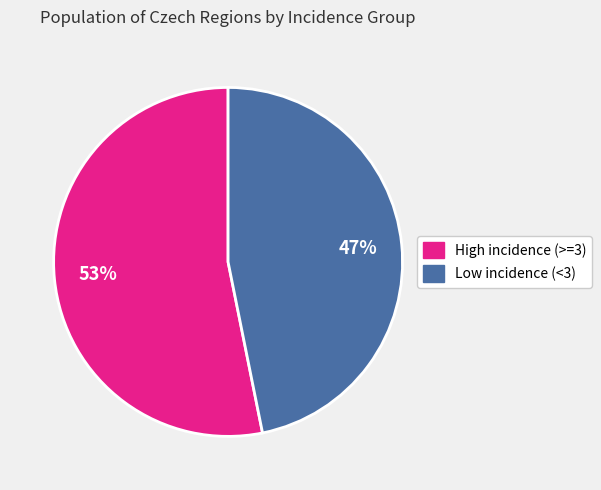

Does any single category account for the majority?

Yes